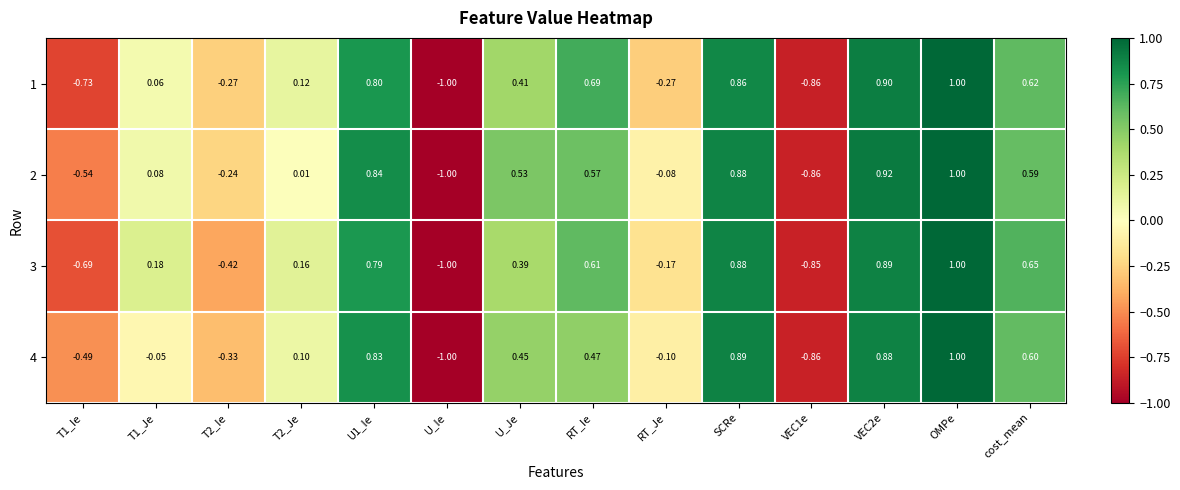

Count the number of data series in this chart.

4